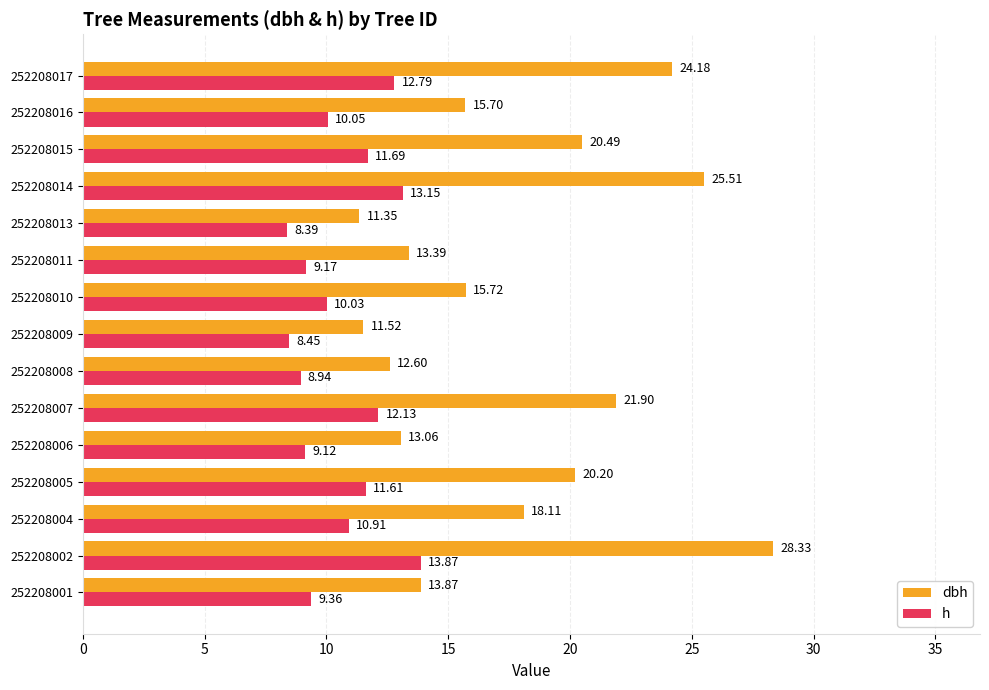

Which series has the largest total across all categories?

dbh